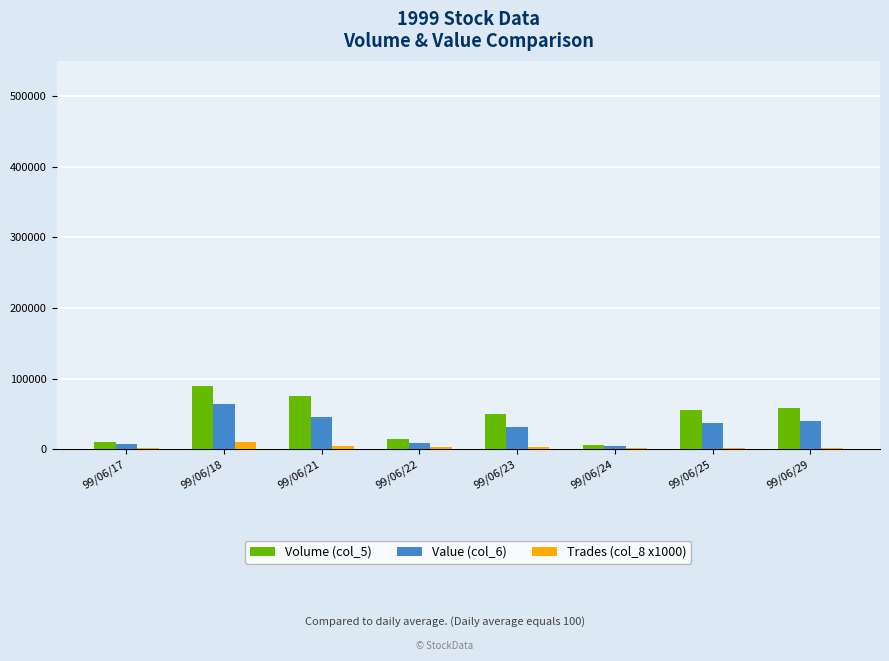

The Volume (col_5) series shows 15000 at 99/06/22. True or false?

True